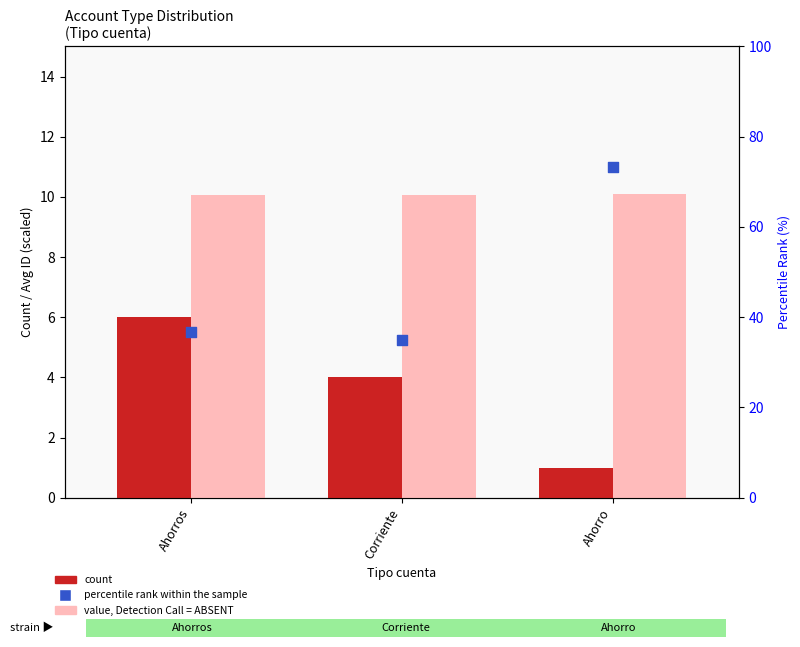

What are all the series names shown in the legend?

count, value, Detection Call = ABSENT, percentile rank within the sample